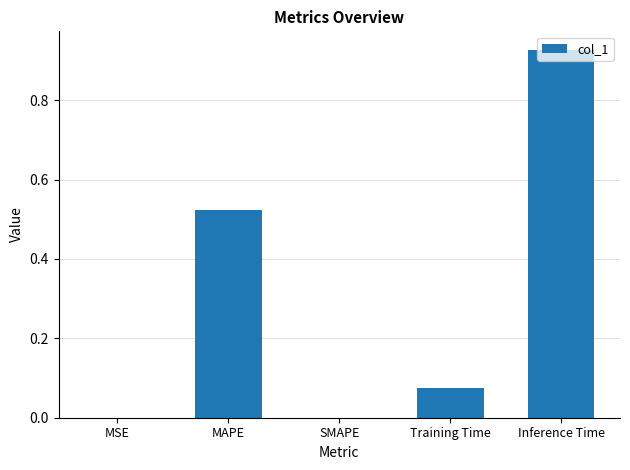

Which category has the highest value across all series?

Inference Time